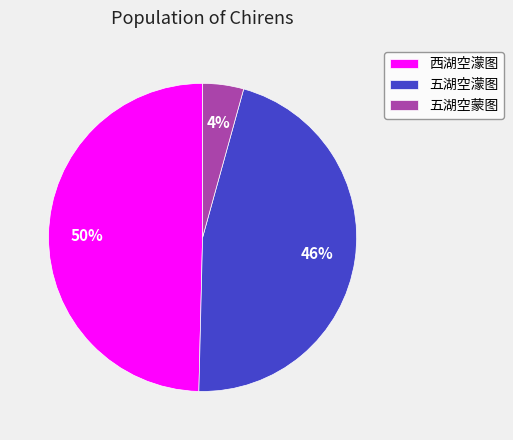

Which slice is the smallest?

五湖空蒙图